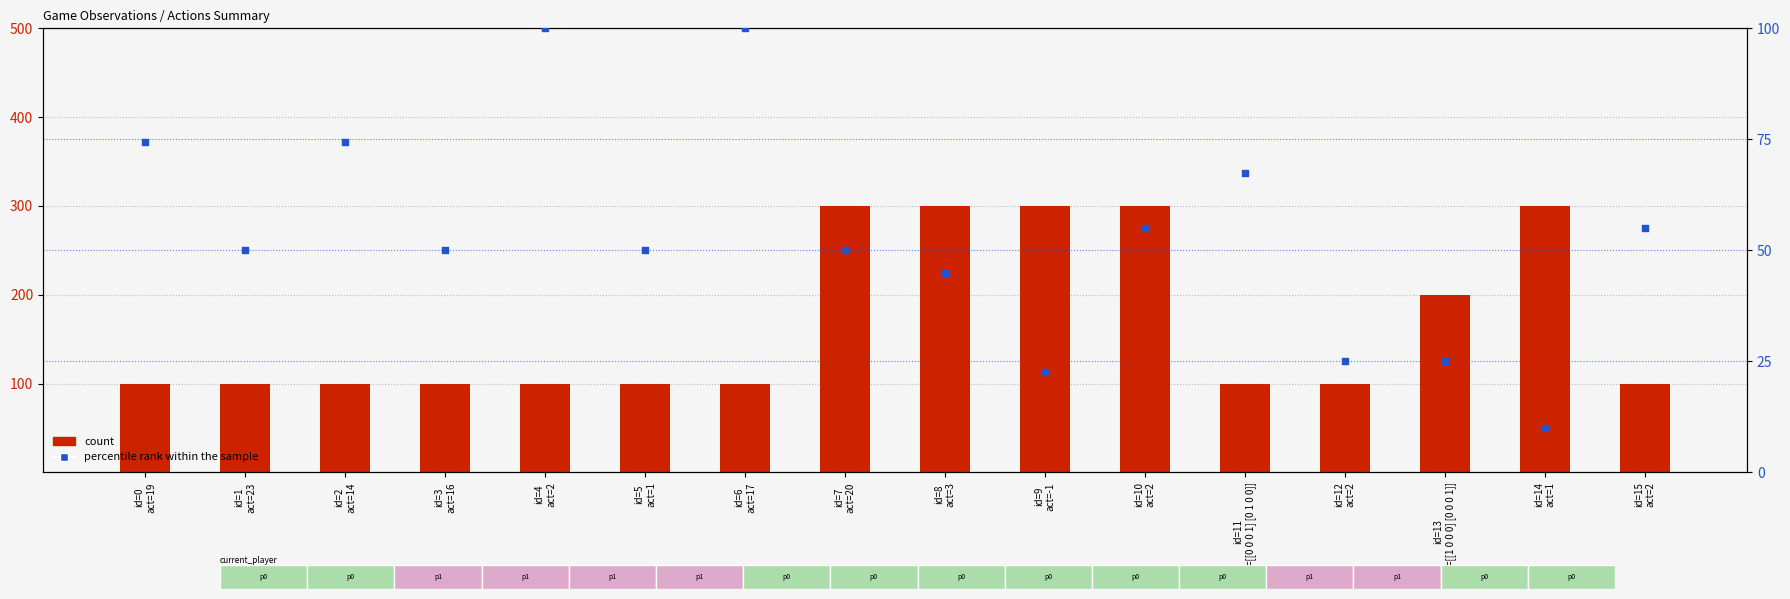

Which series contains the highest Y value?

count